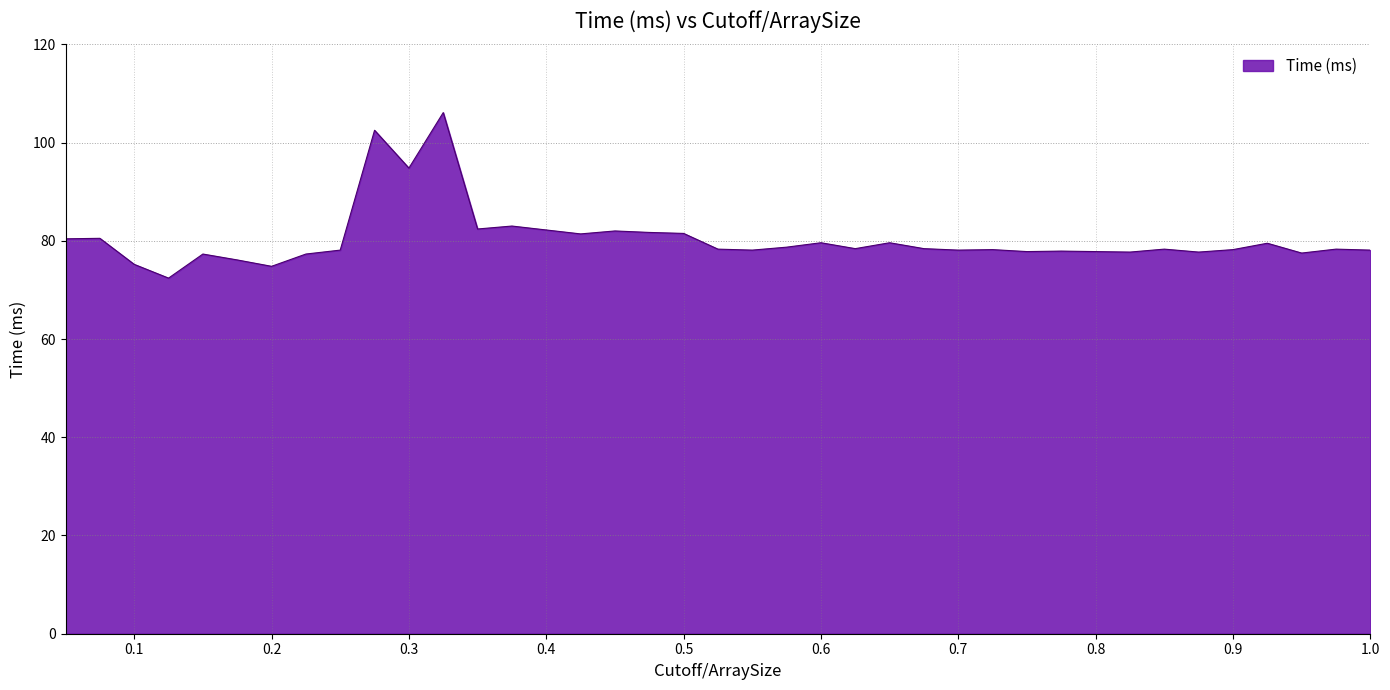

What is the maximum value shown in the chart?

106.1